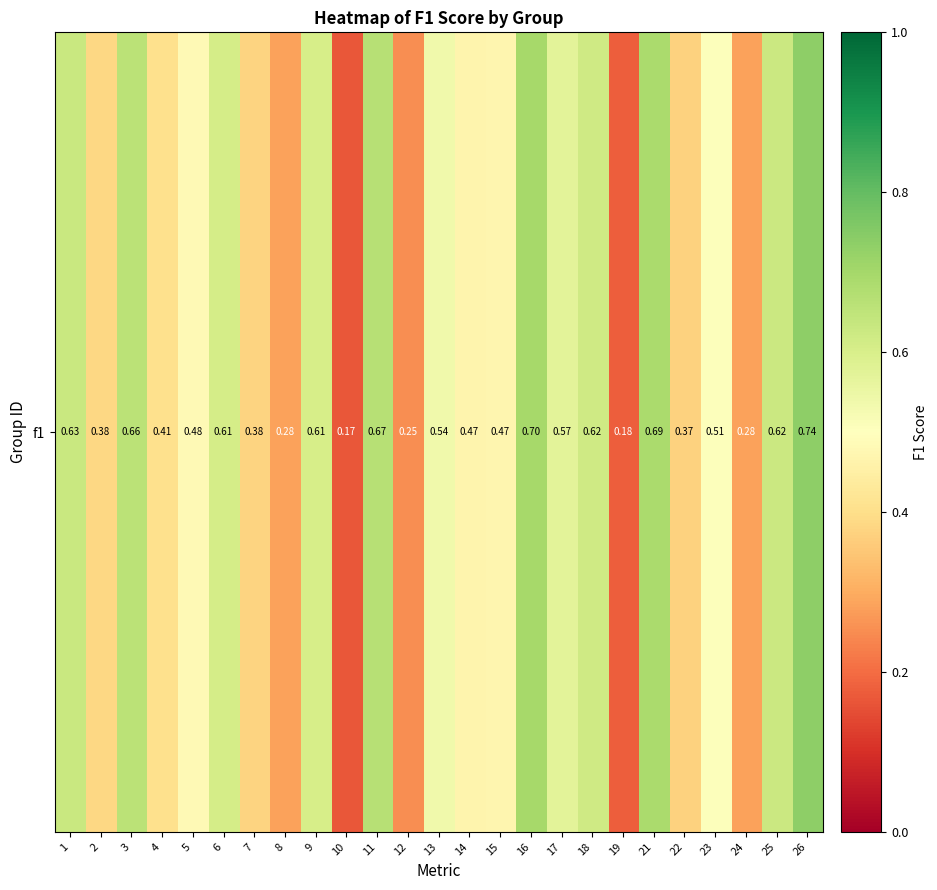

Reading left to right, what are all the values shown in this chart?

0.6	0.4	0.7	0.4	0.5	0.6	0.4	0.3	0.6	0.2	0.7	0.2	0.5	0.5	0.5	0.7	0.6	0.6	0.2	0.7	0.4	0.5	0.3	0.6	0.7